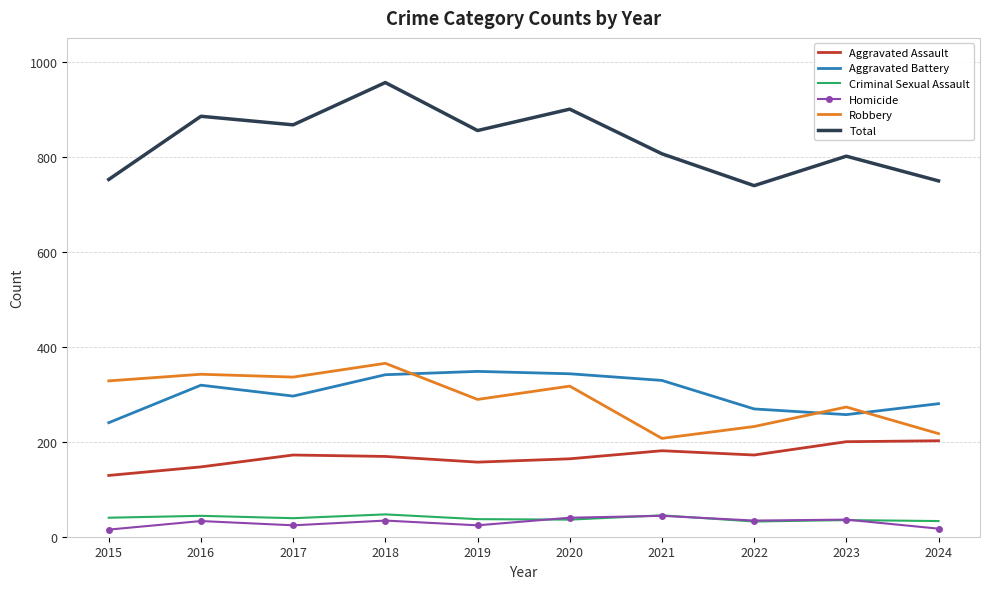

True or false: Robbery has a value of 490 at 2016.

False